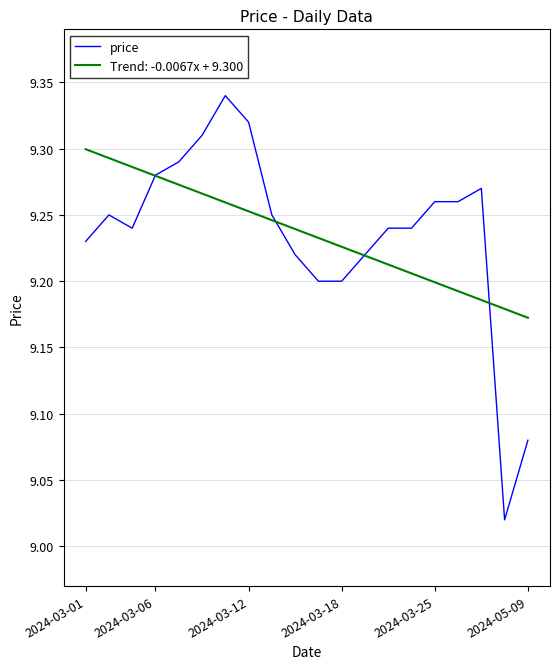

Rank the series by their maximum value, from highest to lowest.

price, Trend: -0.0067x + 9.300